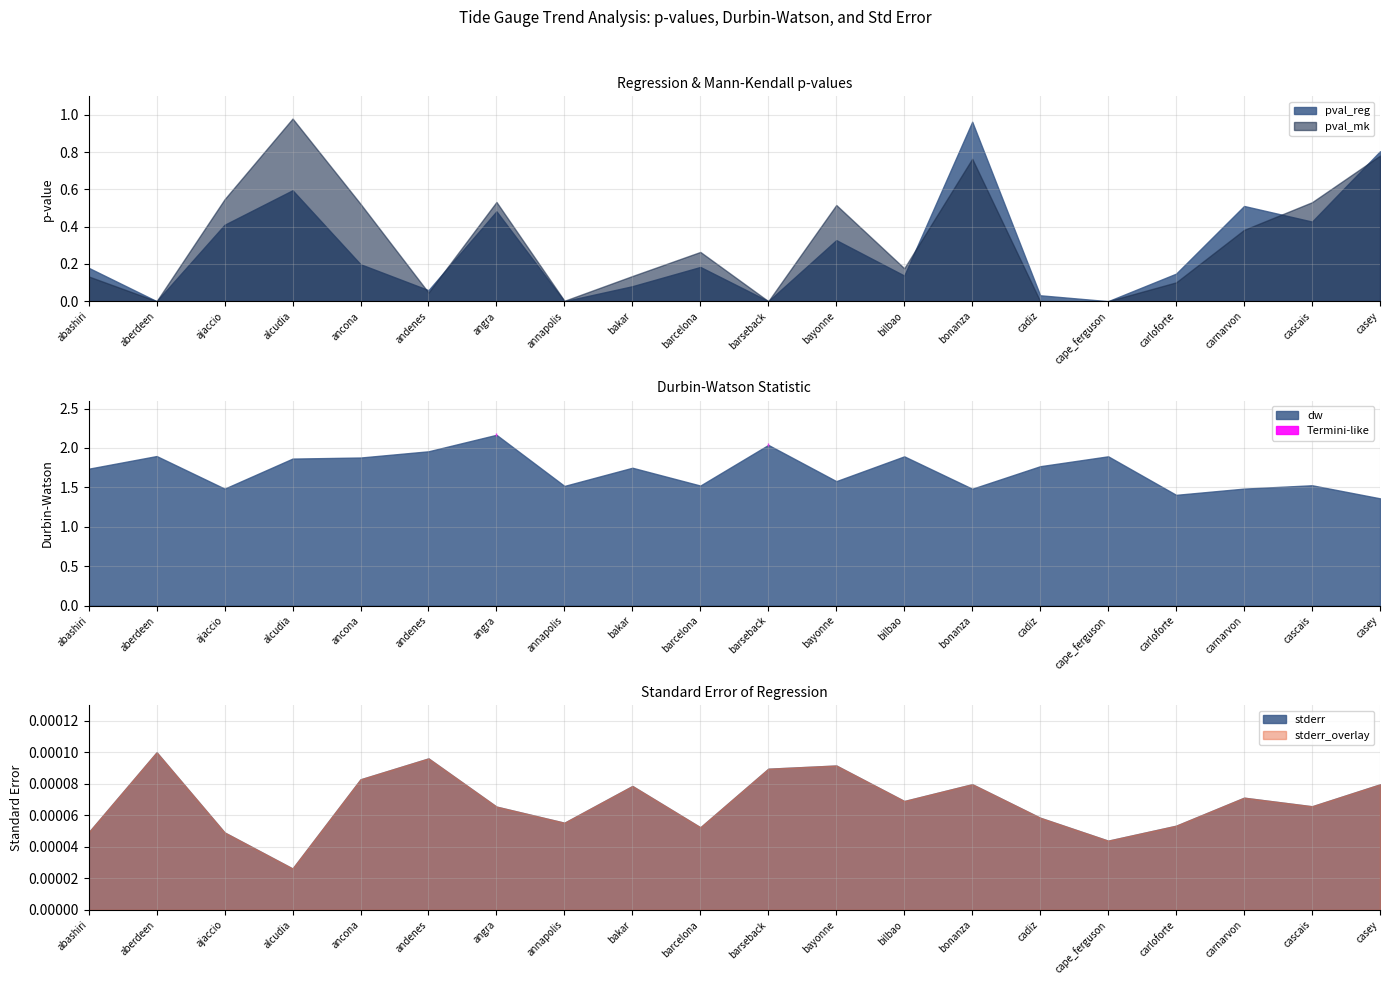

In pval_mk, how many points are higher than both neighbors (excluding endpoints)?

5